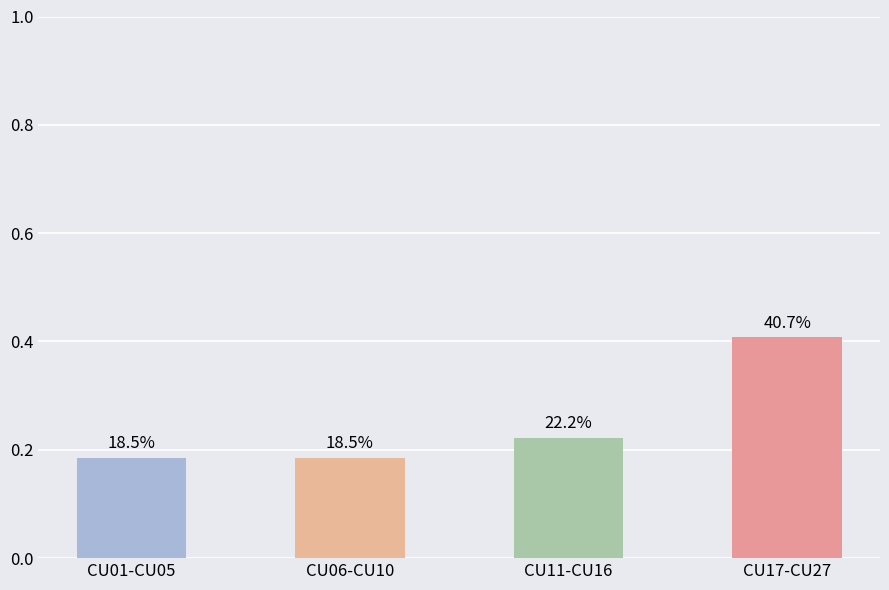

List the labels in order of value, largest first.

CU17-CU27, CU11-CU16, CU01-CU05, CU06-CU10